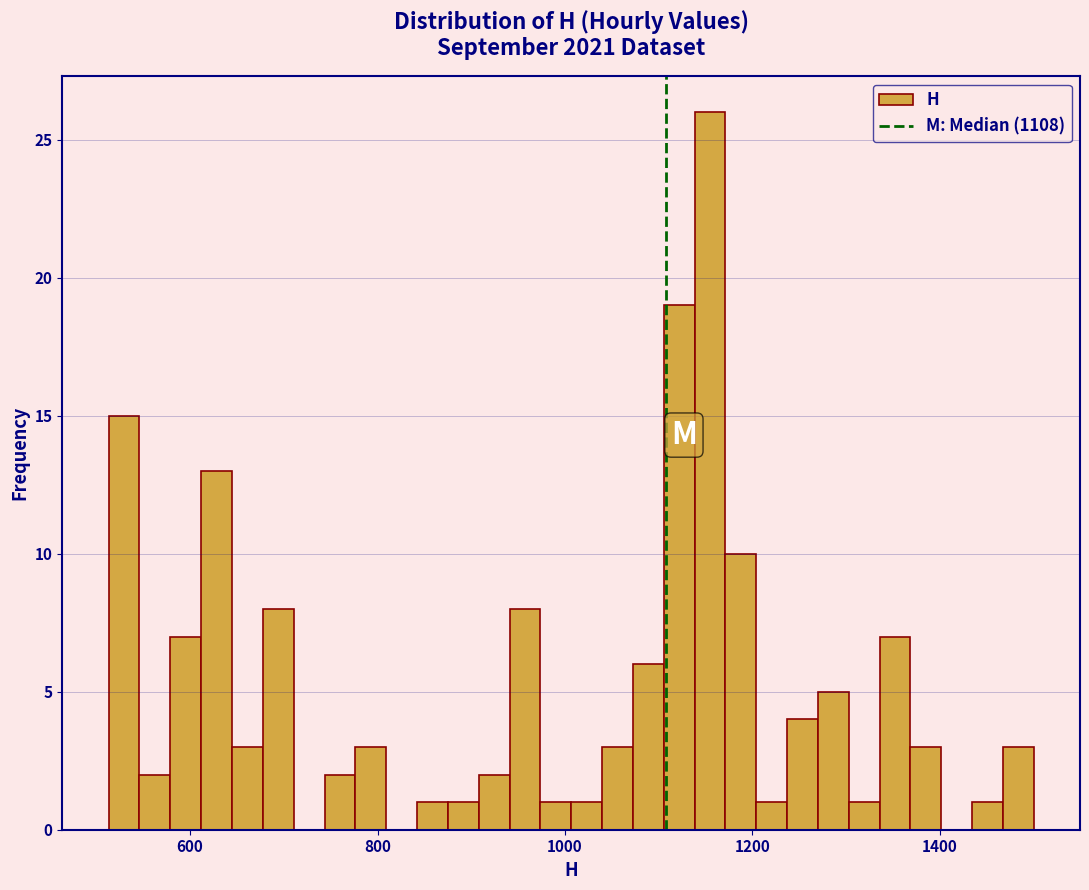

Around what value on the x-axis is the tallest bar? Give the approximate position of its centre, as read against the axis.

1160